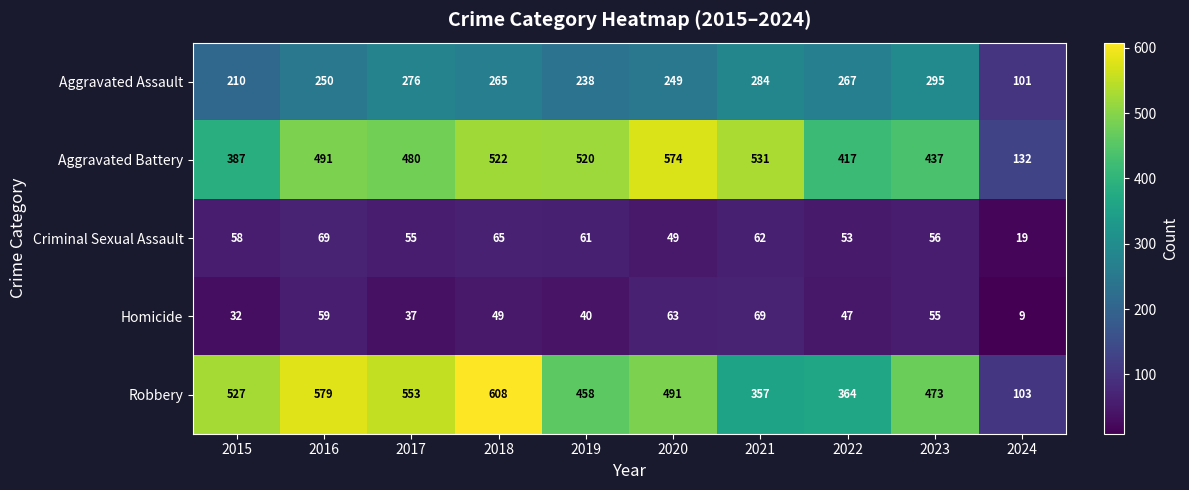

What is the difference between the maximum and minimum values in the Criminal Sexual Assault series?

50